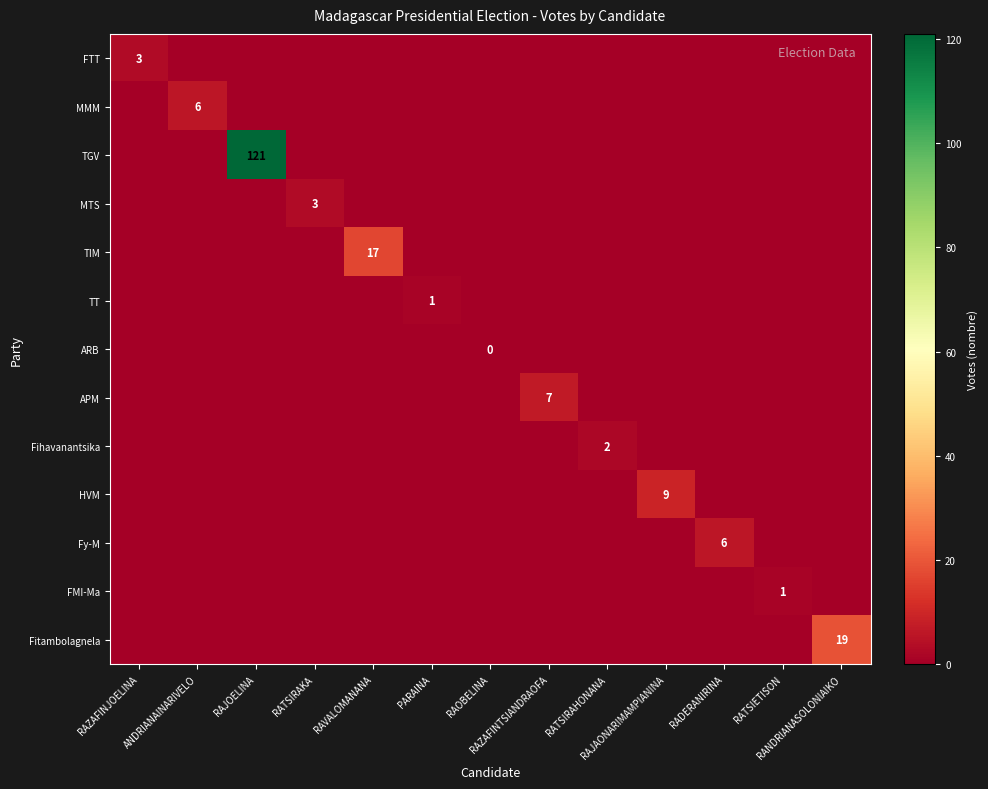

At RATSIRAHONANA, list the series in order from largest to smallest.

Fihavanantsika, FTT, MMM, TGV, MTS, TIM, TT, ARB, APM, HVM, Fy-M, FMI-Ma, Fitambolagnela